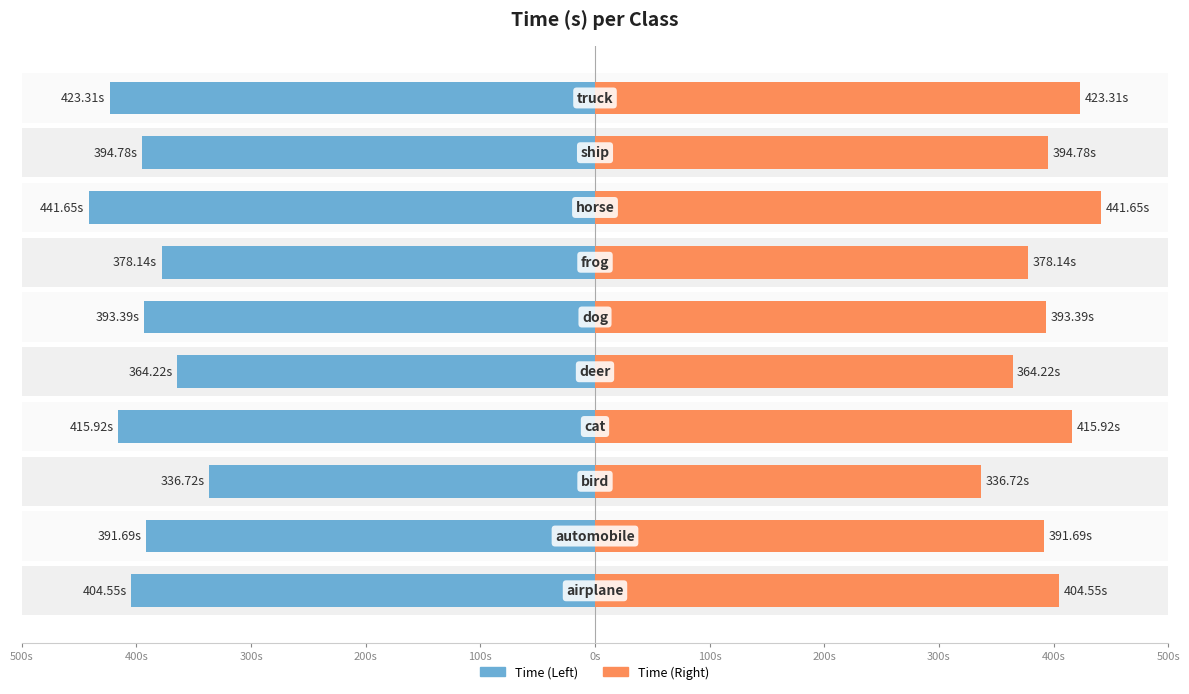

True or false: Right has a value of 106.2 at 0s.

False